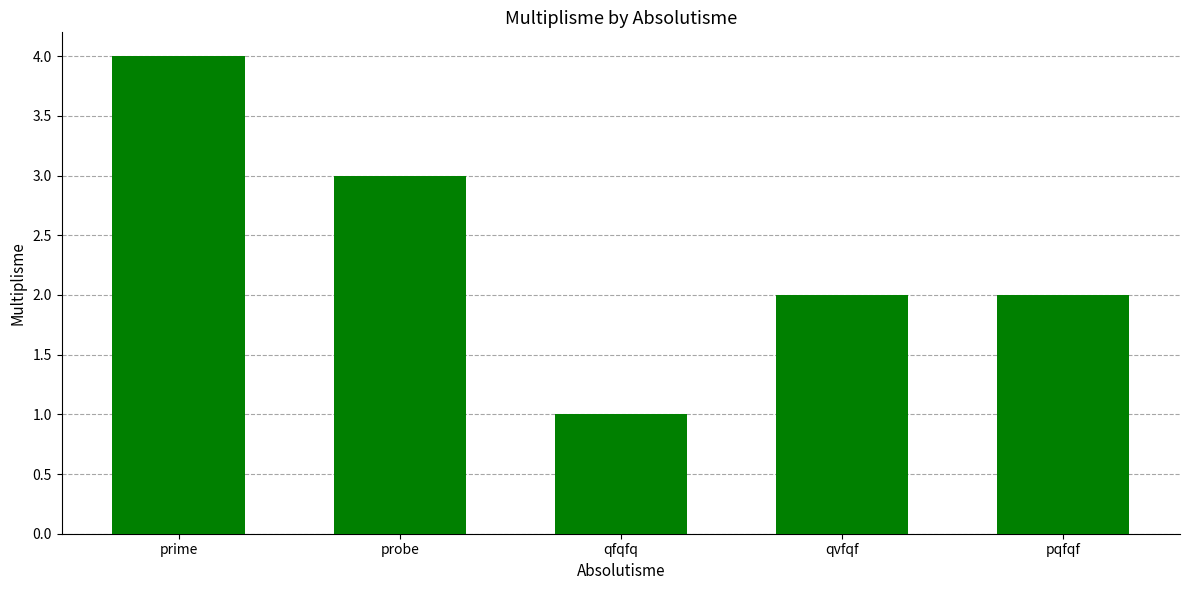

Which category has the highest value across all series?

prime